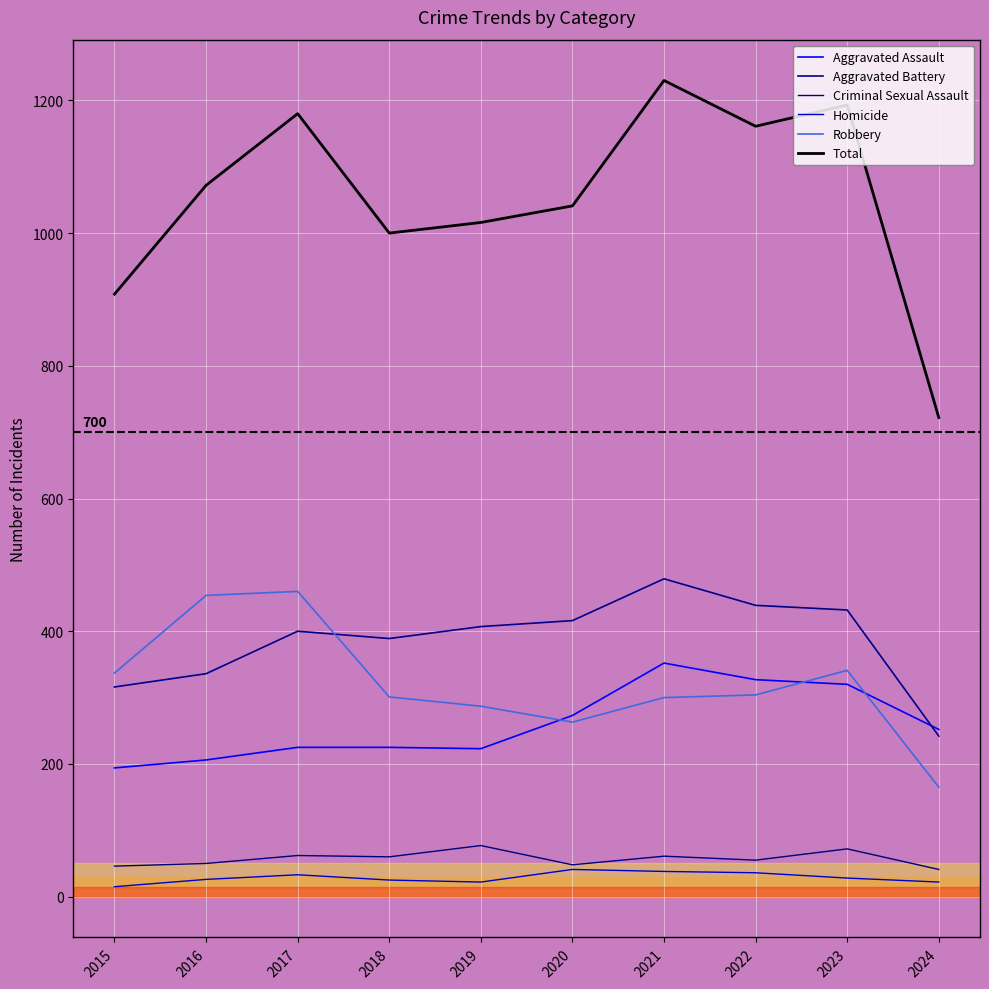

Count the number of categories in the chart.

10